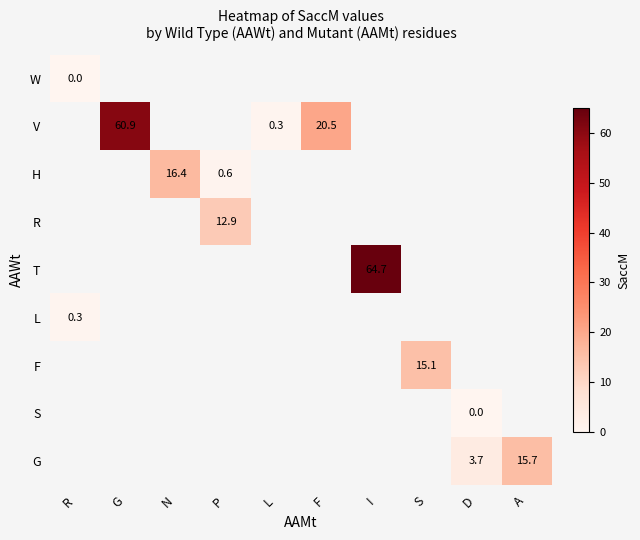

Is it true that V equals 32.5 at F?

False